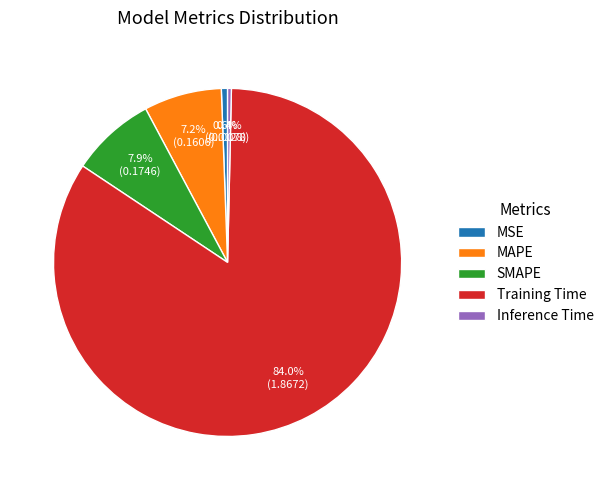

To the nearest percent, what is the average slice percentage?

20%